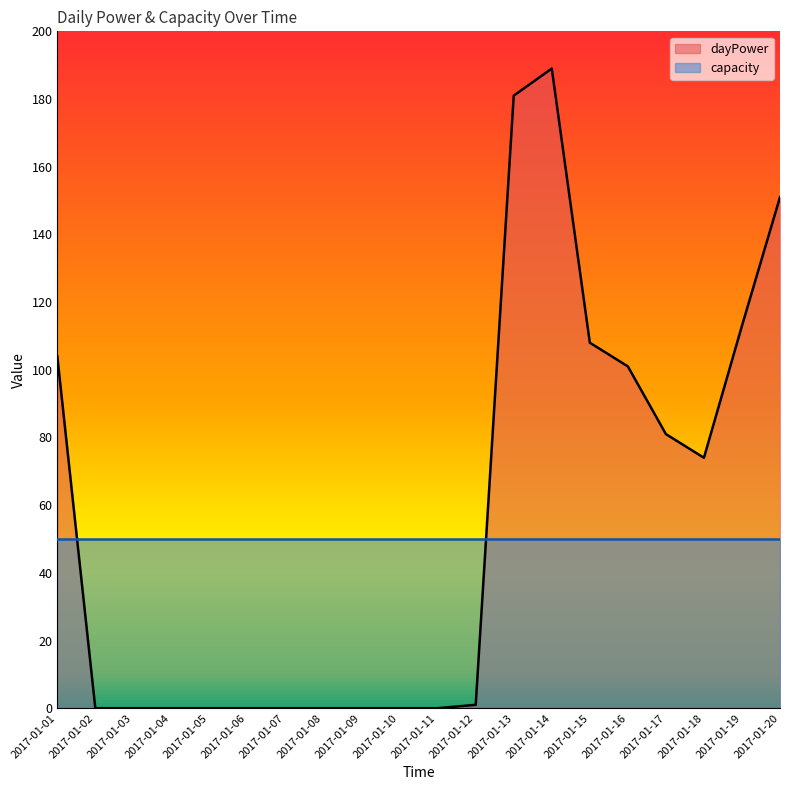

Which has a higher value, 2017-01-13 or 2017-01-19?

2017-01-13